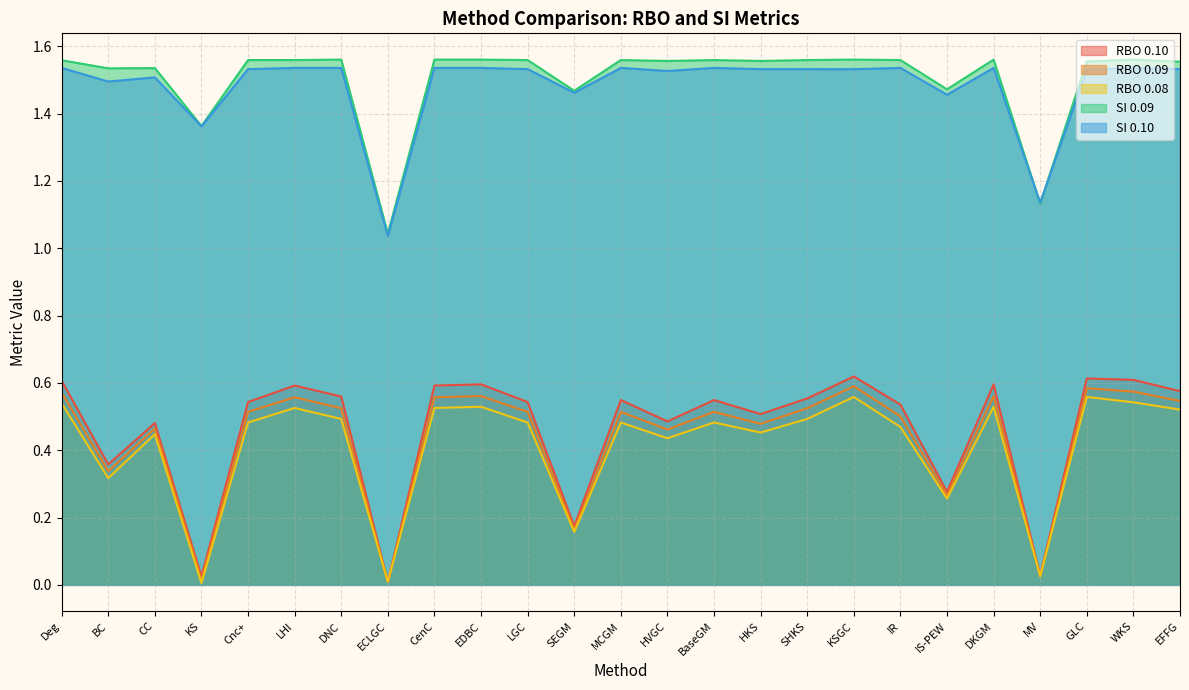

At how many categories does at least one series exceed 1?

25